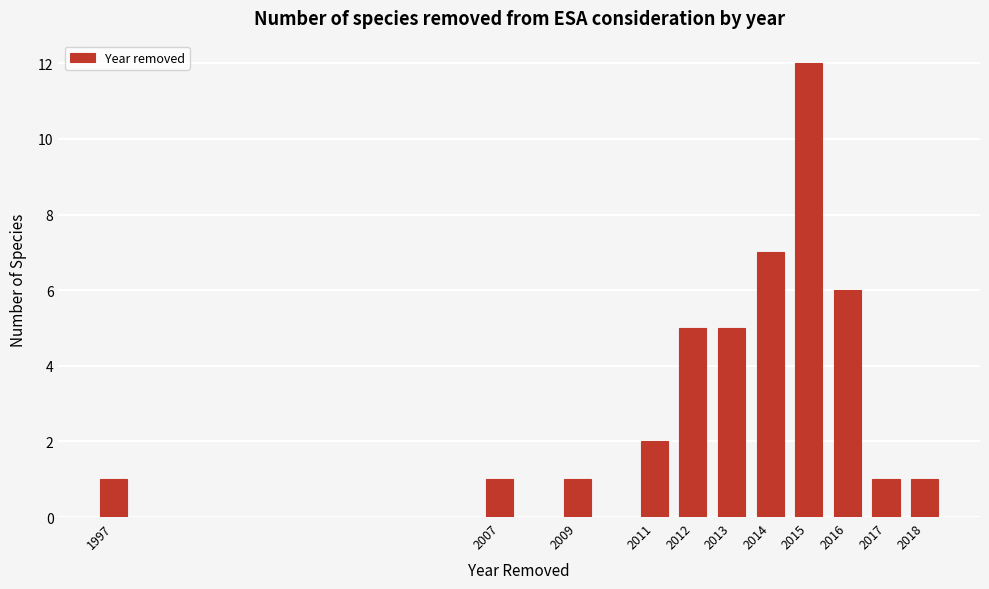

Reading right to left, what are all the values shown in this chart?

2018=1	2017=1	2016=6	2015=12	2014=7	2013=5	2012=5	2011=2	2009=1	2007=1	1997=1